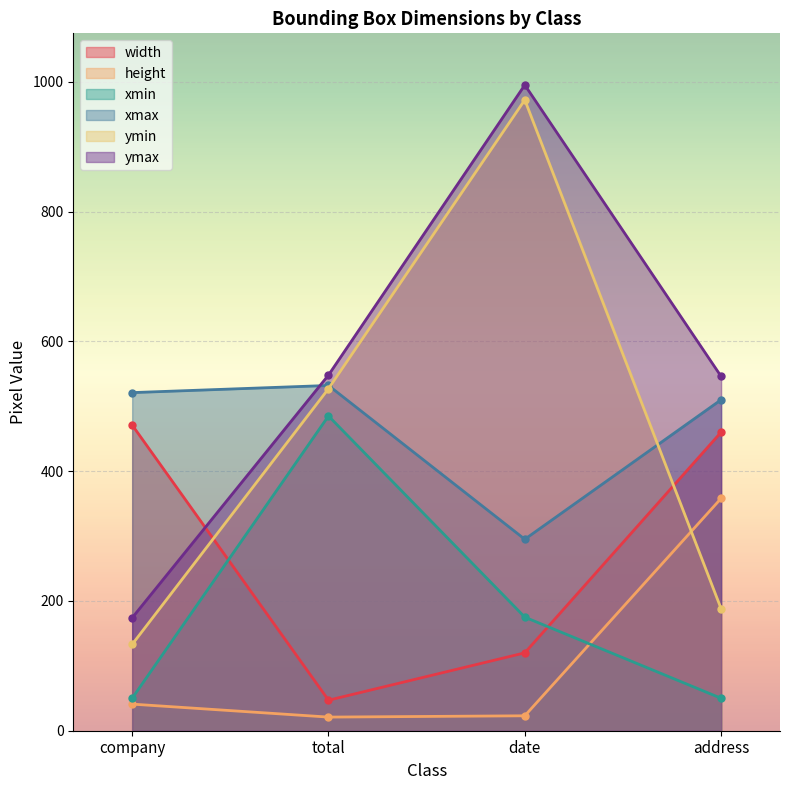

What is the average value of the ymax series?

566